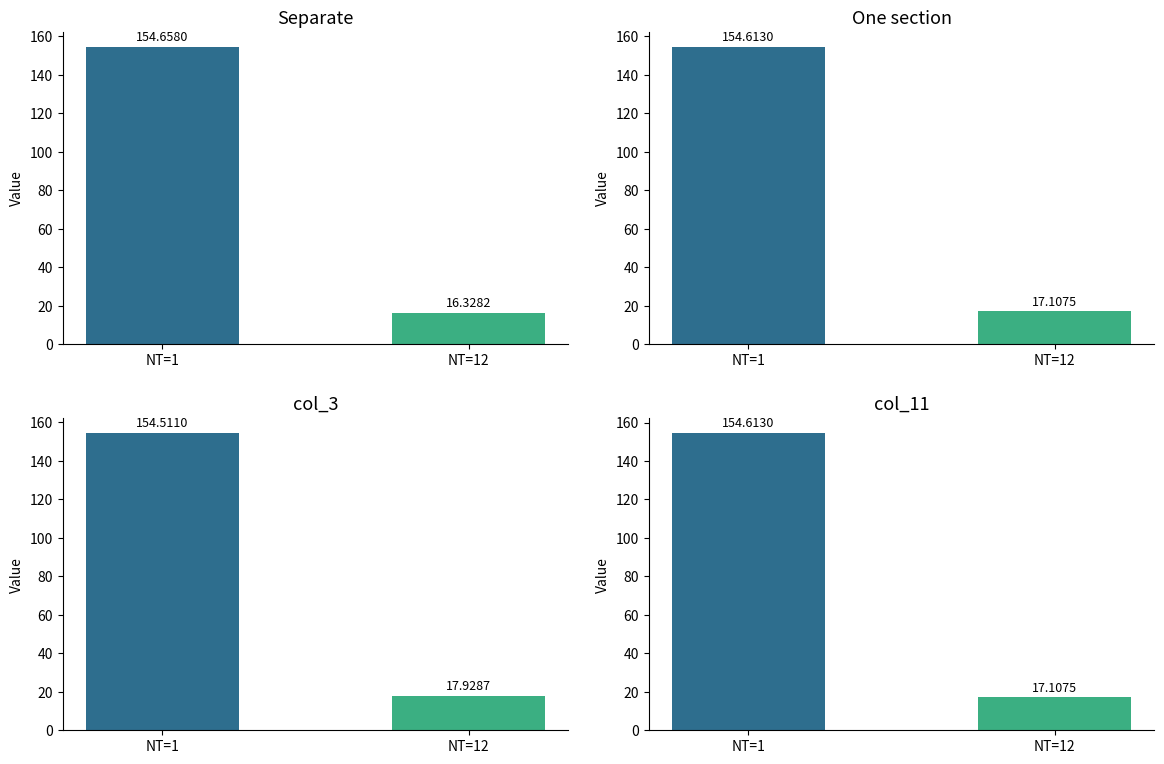

What is the value of the Separate bar at the 1st from the left?

154.7